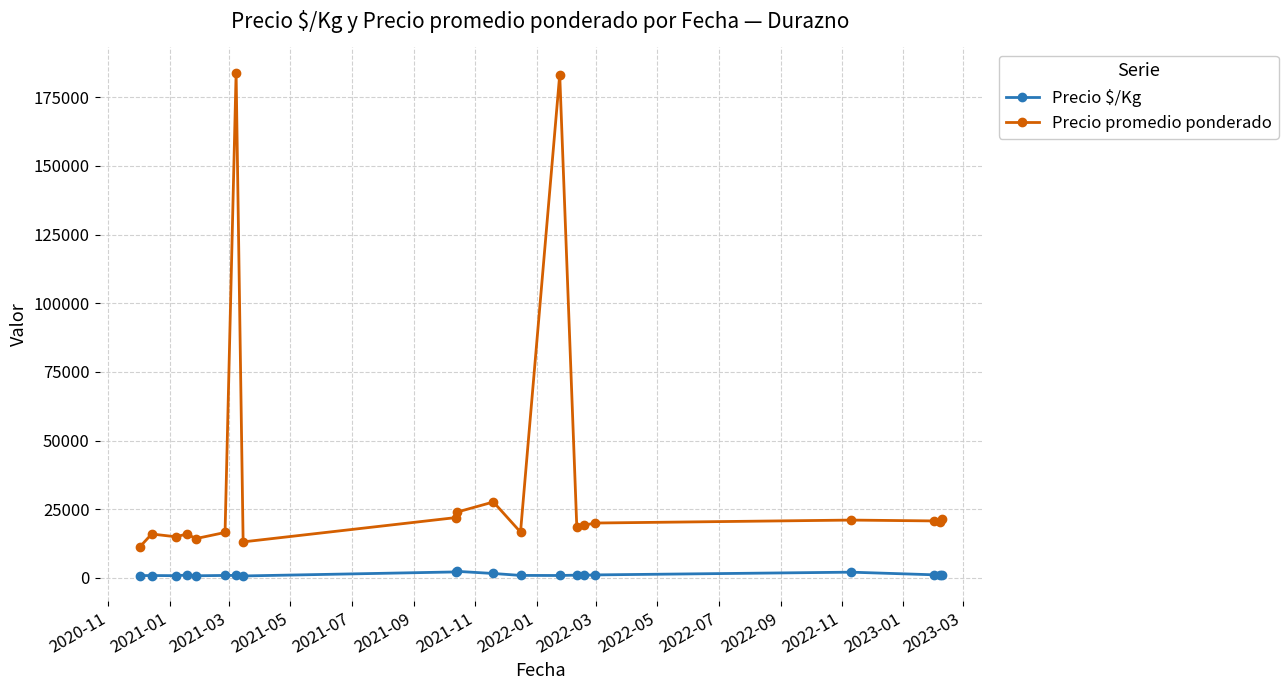

True or false: Precio $/Kg has more than 1 points higher than both neighbors.

True